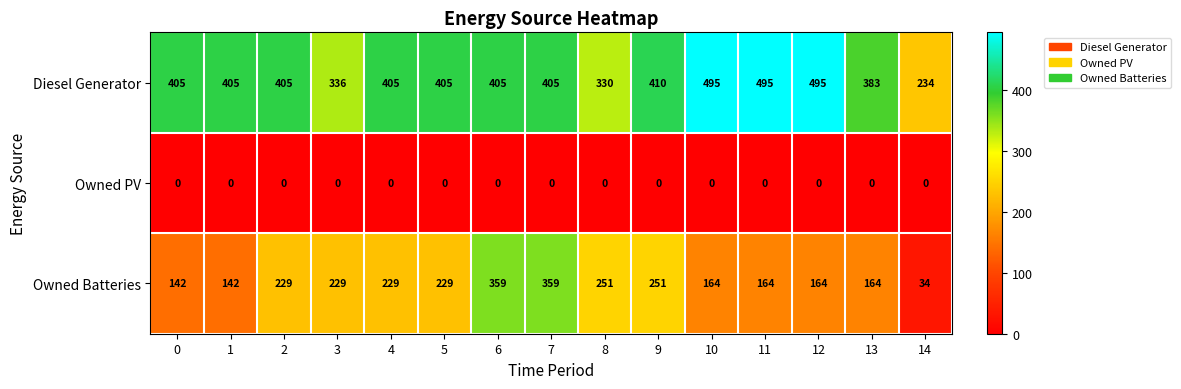

Which series has the largest total across all categories?

Diesel Generator